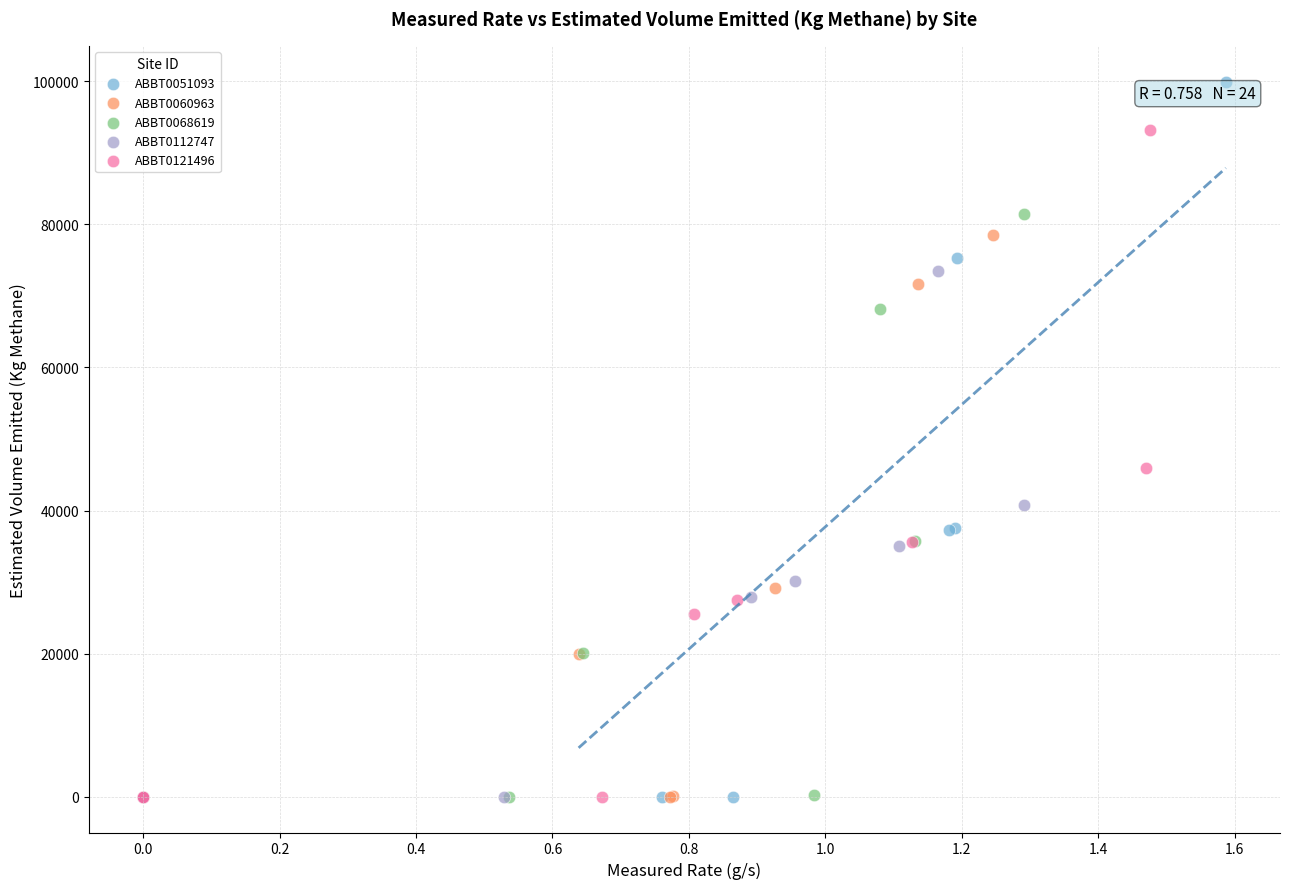

Which series has the largest Y range (max minus min)?

ABBT0051093